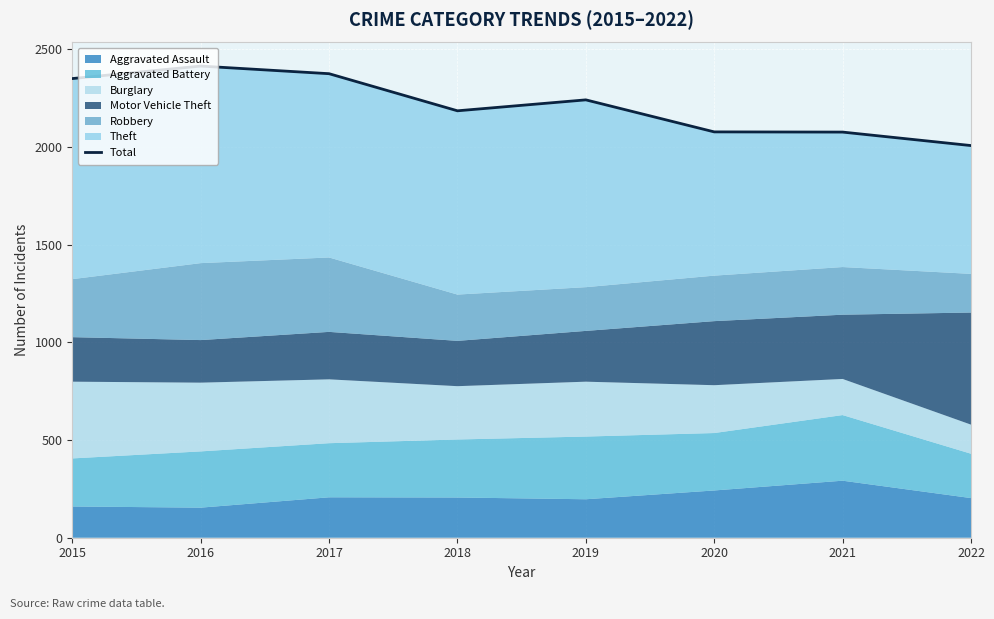

What is the difference between the values at 2022 and 2021?

69